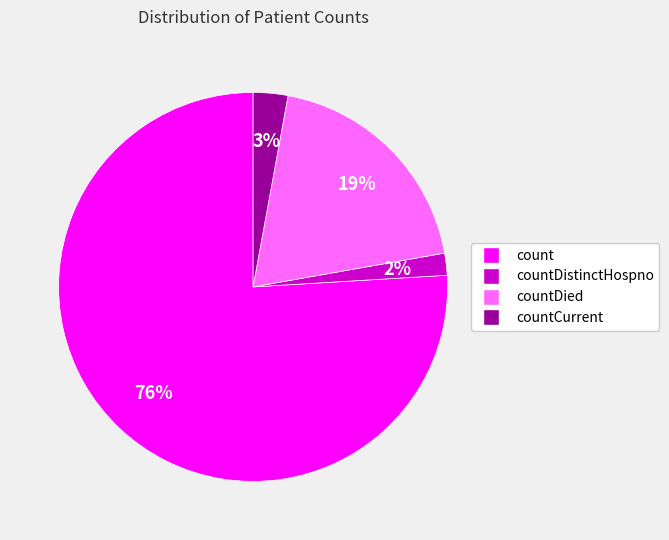

To the nearest percent, what is the difference between the largest and smallest slice percentages?

74%